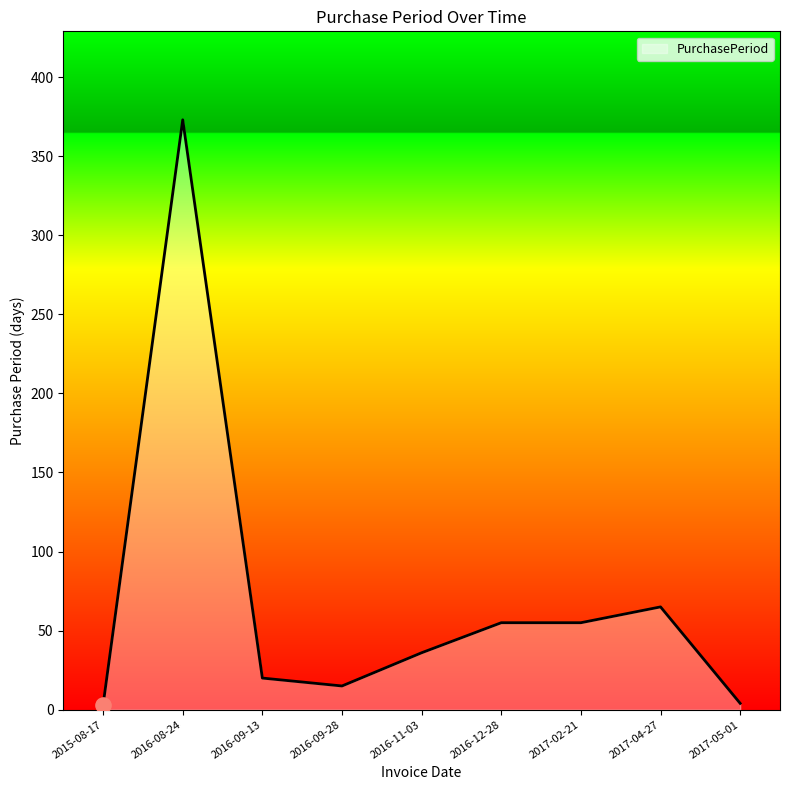

Between 2016-09-13 and 2017-05-01, which is larger?

2016-09-13